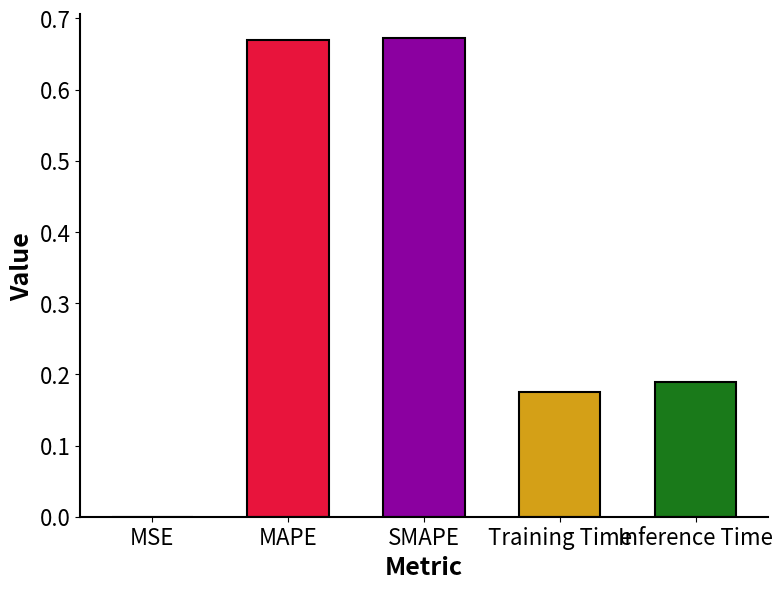

What is the sum of all values?

1.7